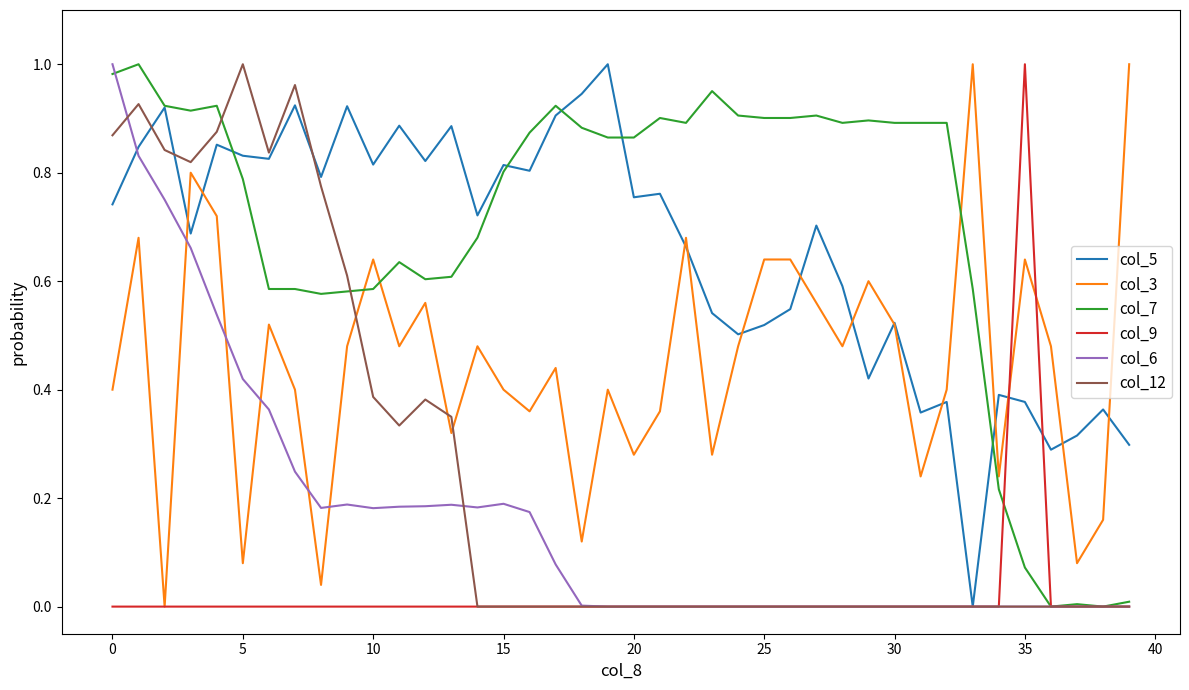

True or false: col_12 and col_3 cross at least once.

True